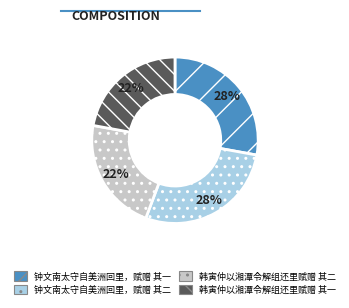

Does any single category account for the majority?

No